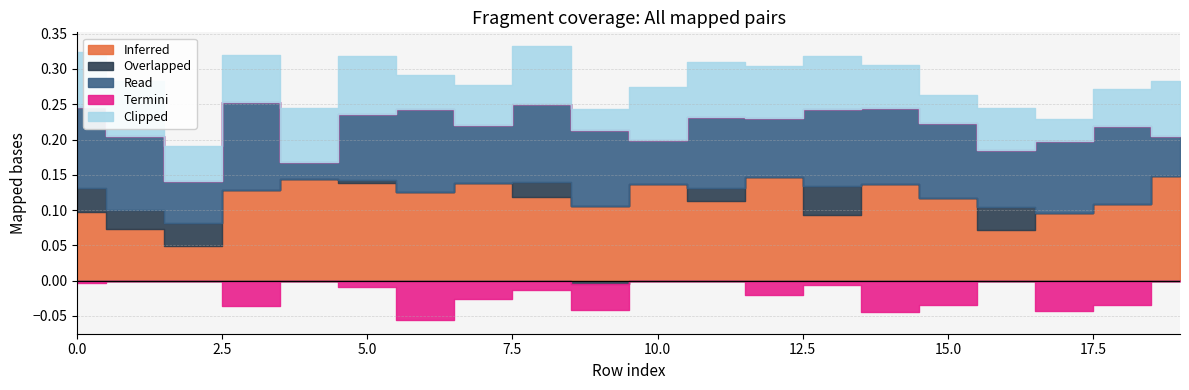

List the series in order of their peak value, lowest first.

Termini, Overlapped, Clipped, Read, Inferred